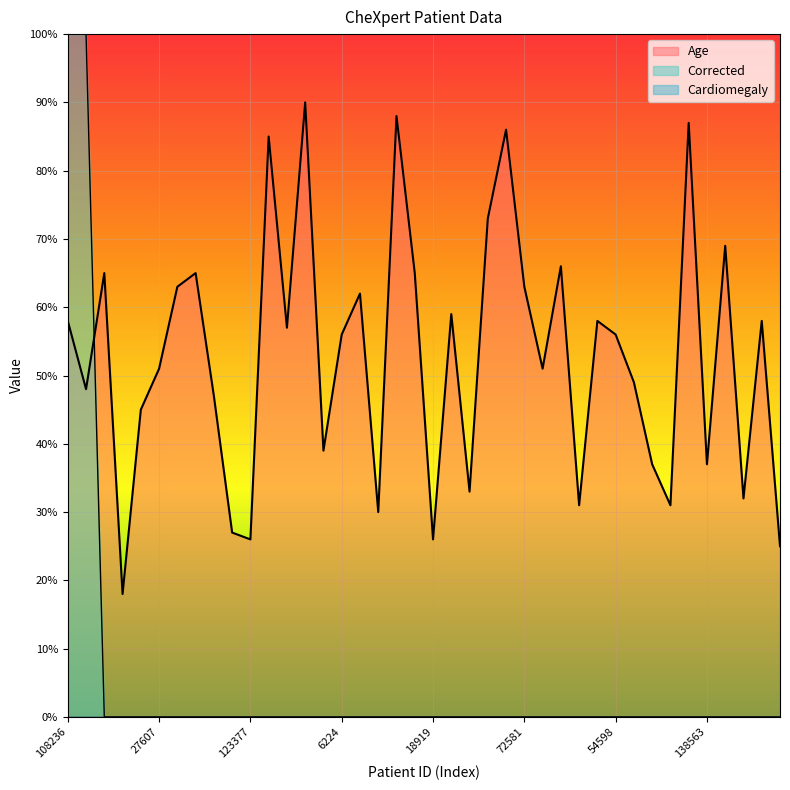

The Age series shows 119.8 at 31375. True or false?

False